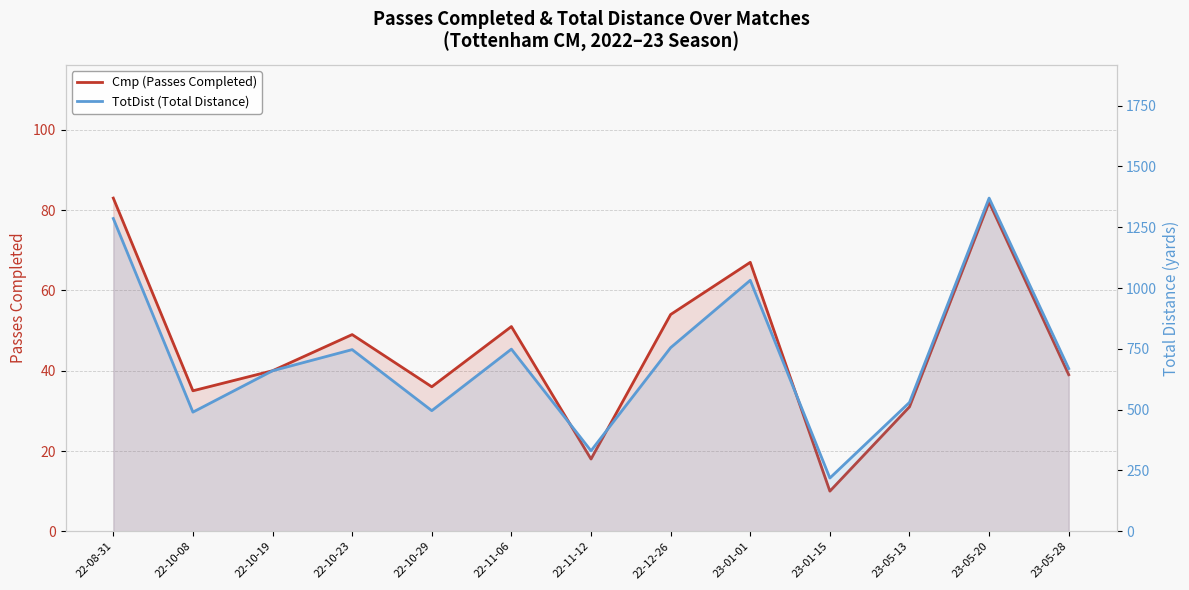

What is the label of the 10th point from the right?

22-10-23